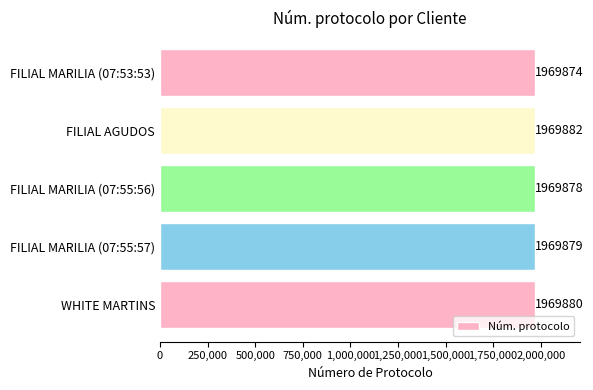

What is the smallest value displayed?

1969874